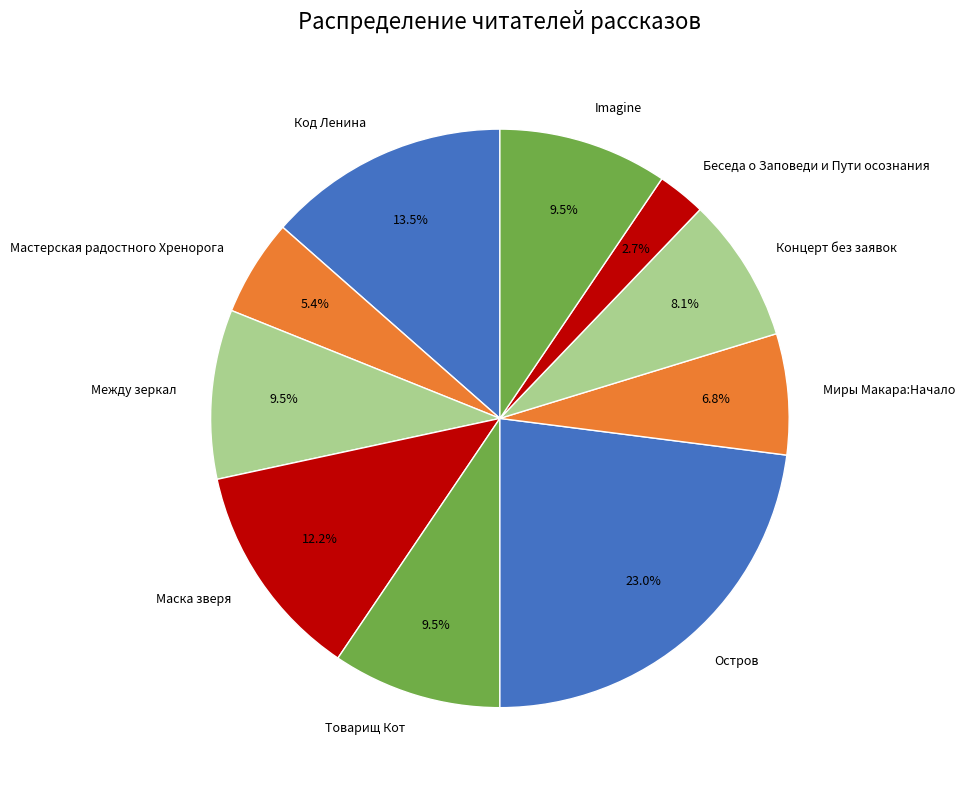

How many slices are in this pie chart?

10